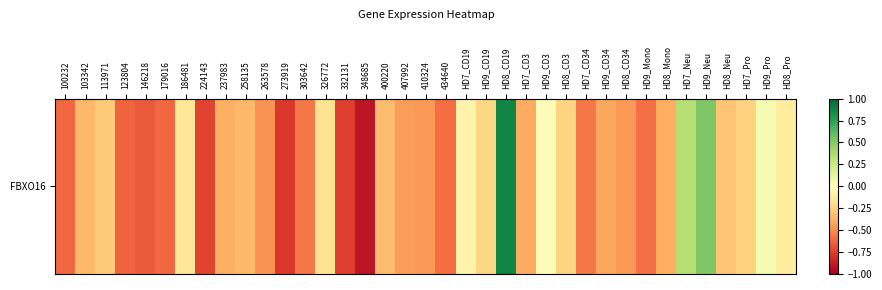

List the labels in order of value, smallest first.

348685, 273919, 332131, 224143, 146218, 123804, 100232, 179016, 434640, HD9_Mono, HD7_CD34, 303642, 263578, 410324, HD8_CD34, 407992, HD9_CD34, HD7_CD3, HD8_Mono, 237983, 103342, 258135, 400220, HD8_Neu, 113971, HD7_Pro, HD8_CD3, HD9_CD19, 326772, 186481, HD8_Pro, HD7_CD19, HD9_CD3, HD9_Pro, HD7_Neu, HD9_Neu, HD8_CD19